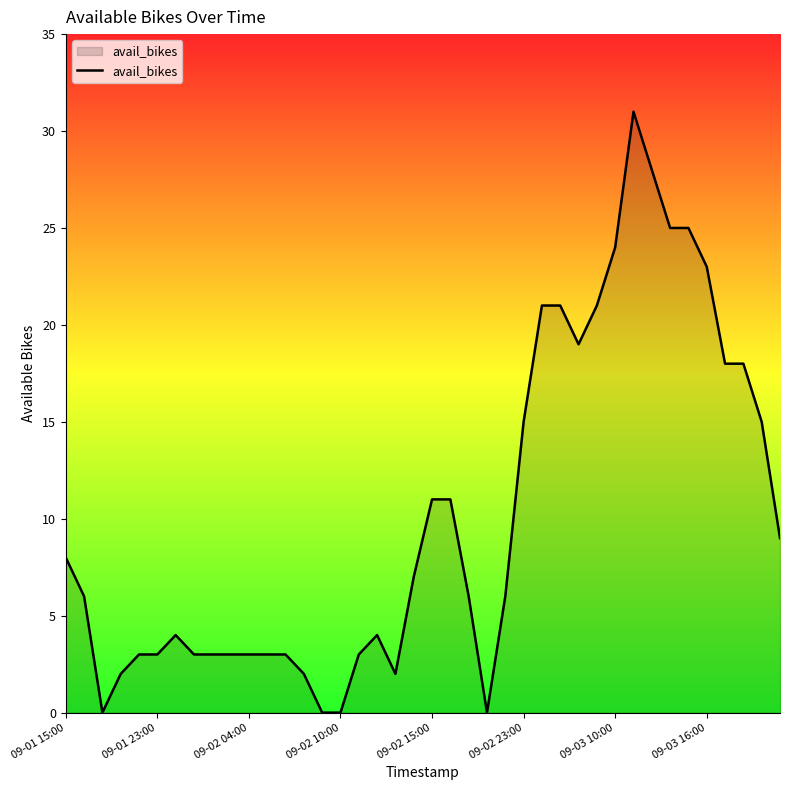

What is the difference between the maximum and minimum values?

31